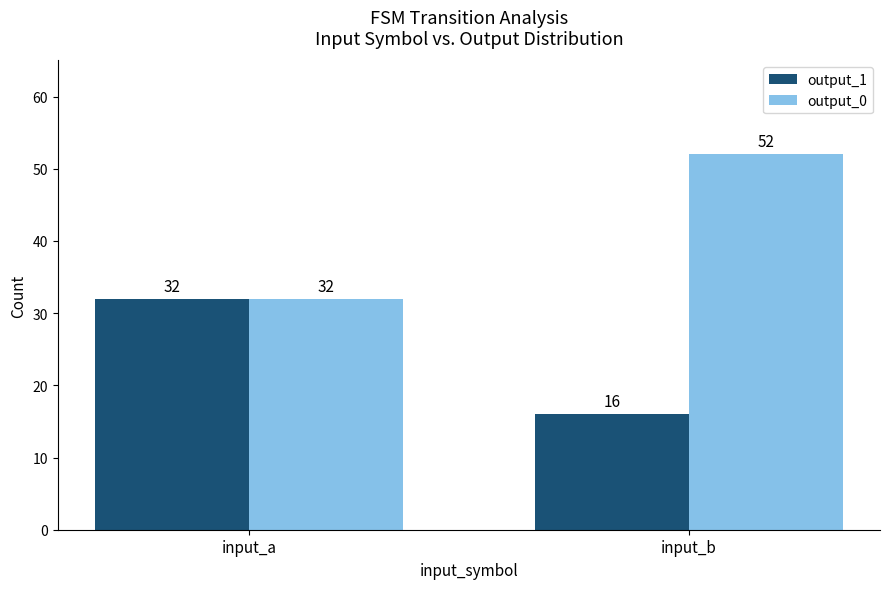

Which category has the lowest value across all series?

input_b